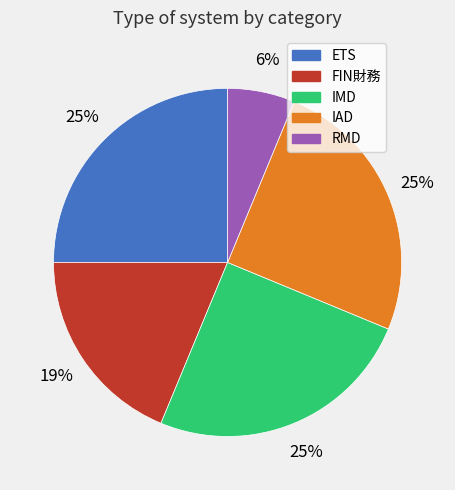

Do RMD and IAD together represent more than half of the pie?

No